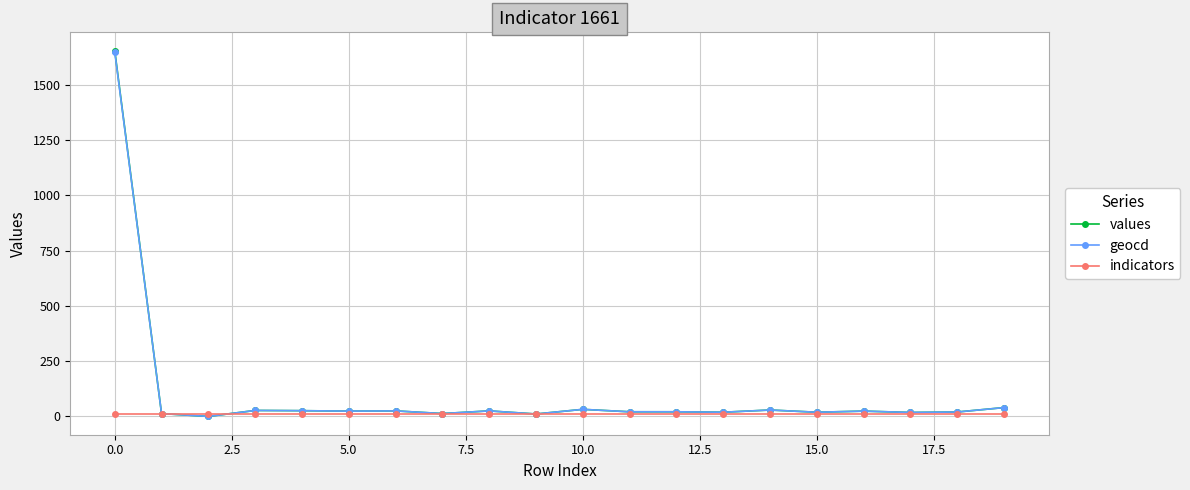

What is the highest value of the geocd series?

1648.0